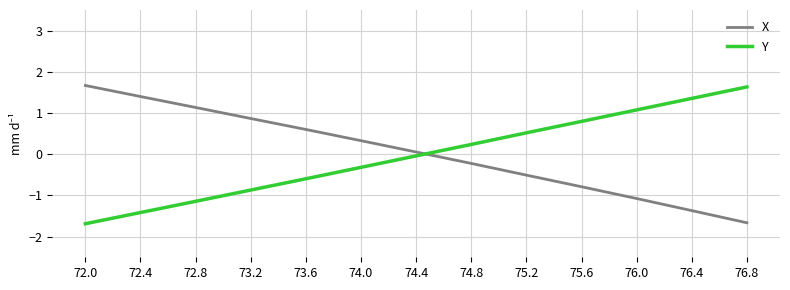

How many lines are shown in the chart?

2